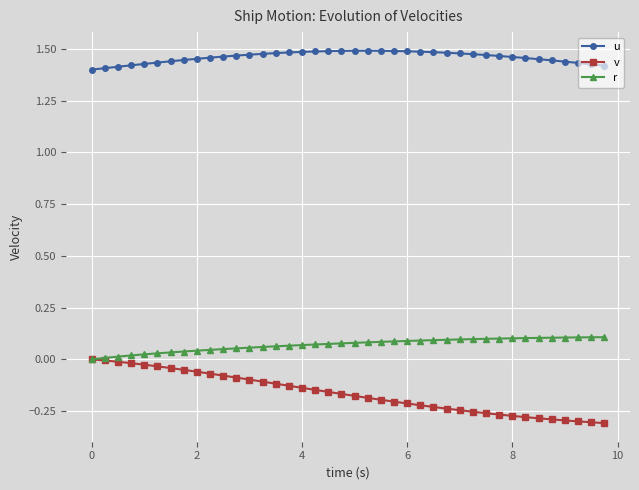

Which series has the largest total across all categories?

u